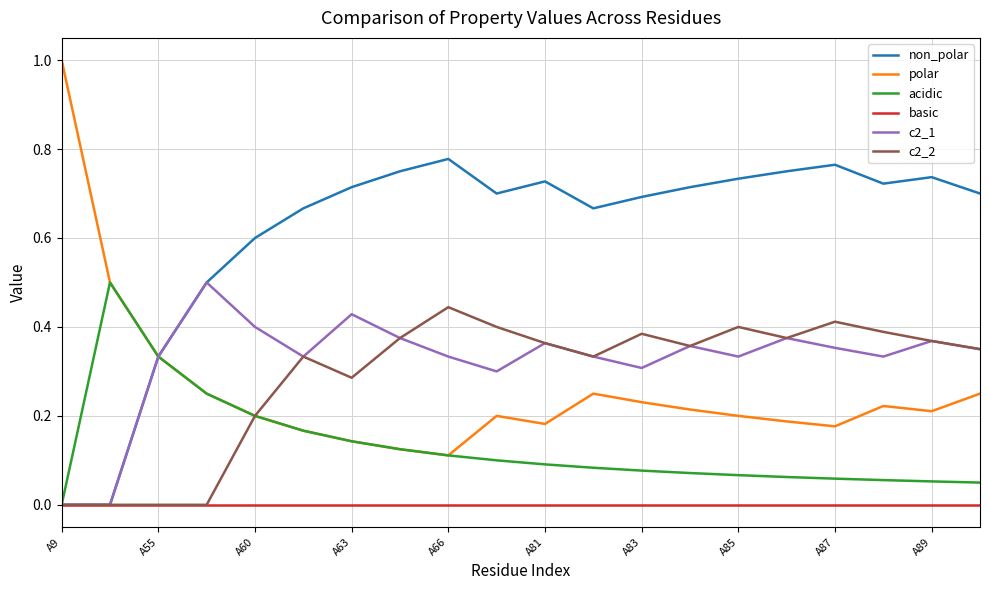

What is the greatest value displayed?

1.0